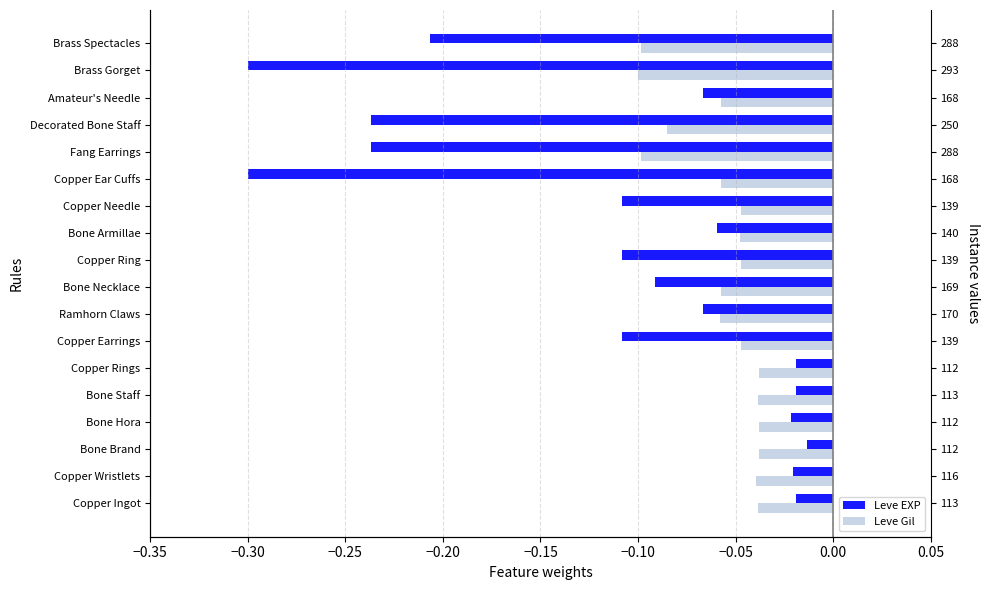

How many series are shown in this chart?

2